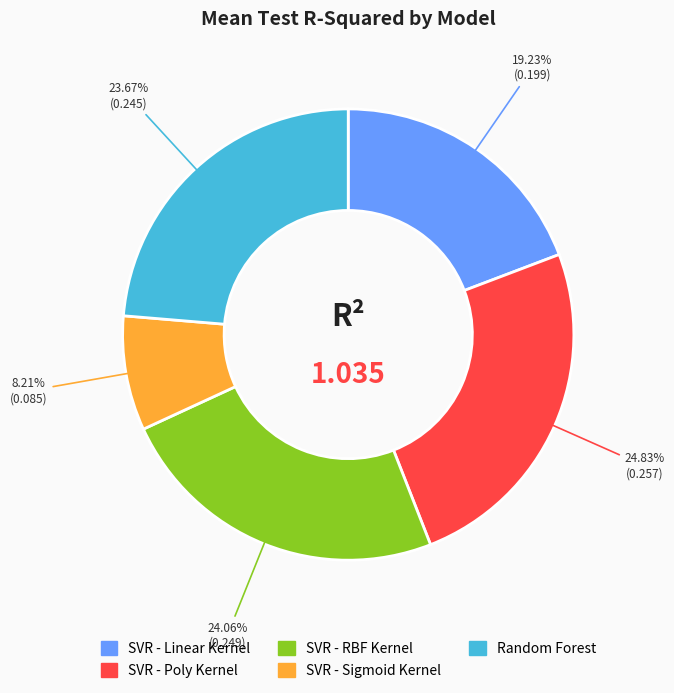

True or false: SVR - Poly Kernel accounts for 18% of the total.

False